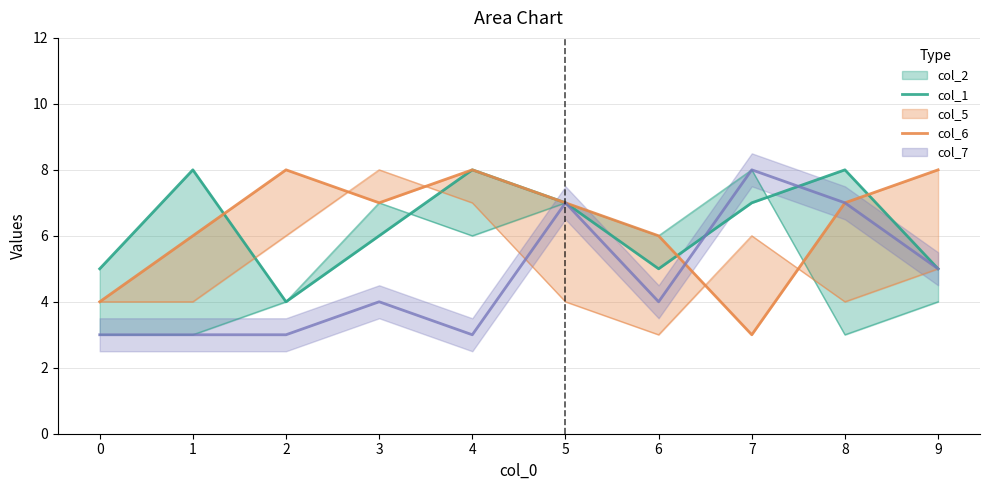

How many intersections are there between col_6 and col_1?

3